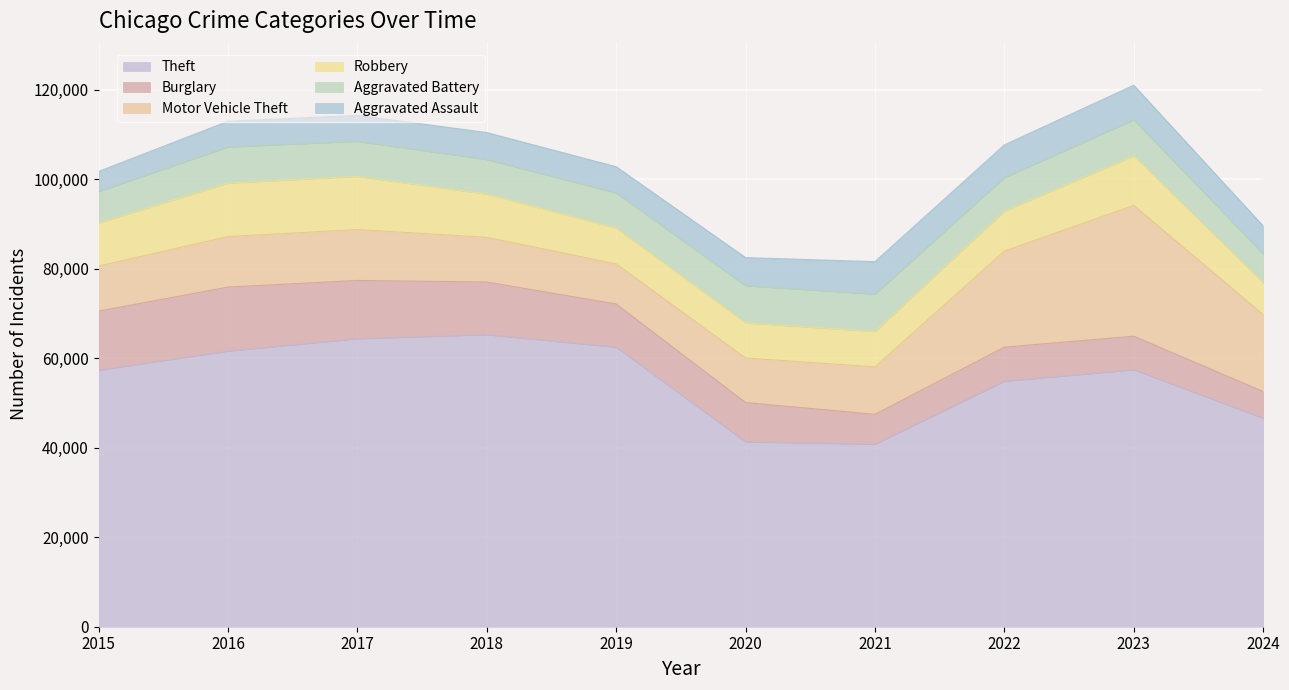

How many values in the Robbery series exceed 9638?

4